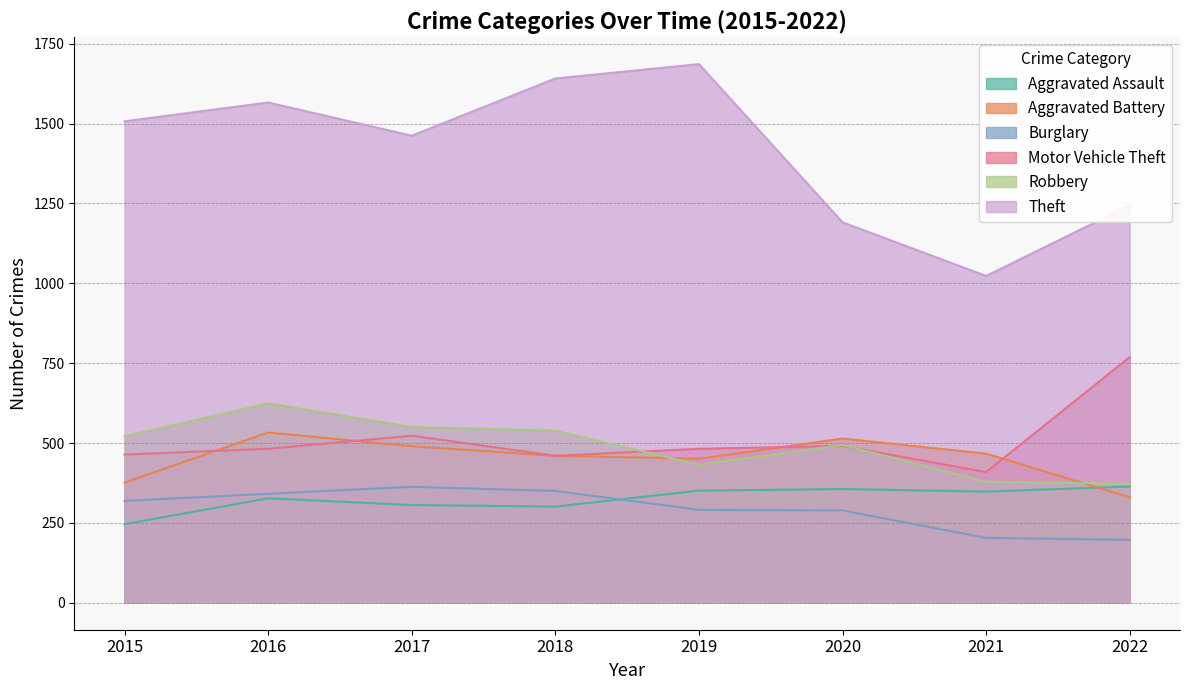

How many times do Motor Vehicle Theft and Robbery cross each other?

3